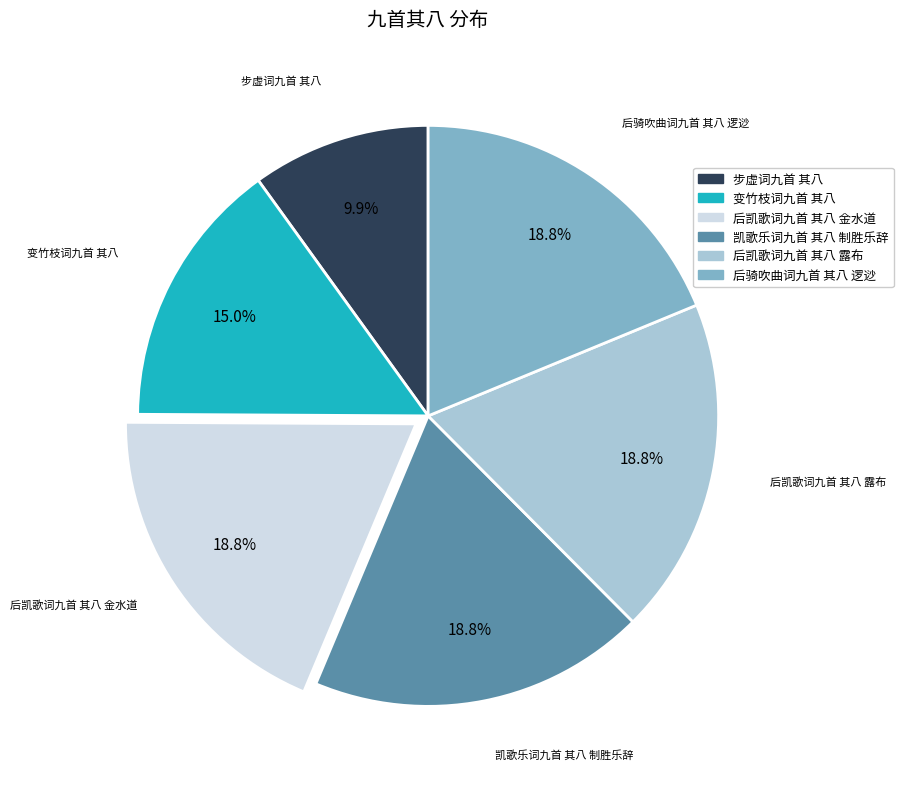

The 后凯歌词九首 其八 露布 slice represents 4% of the pie. True or false?

False